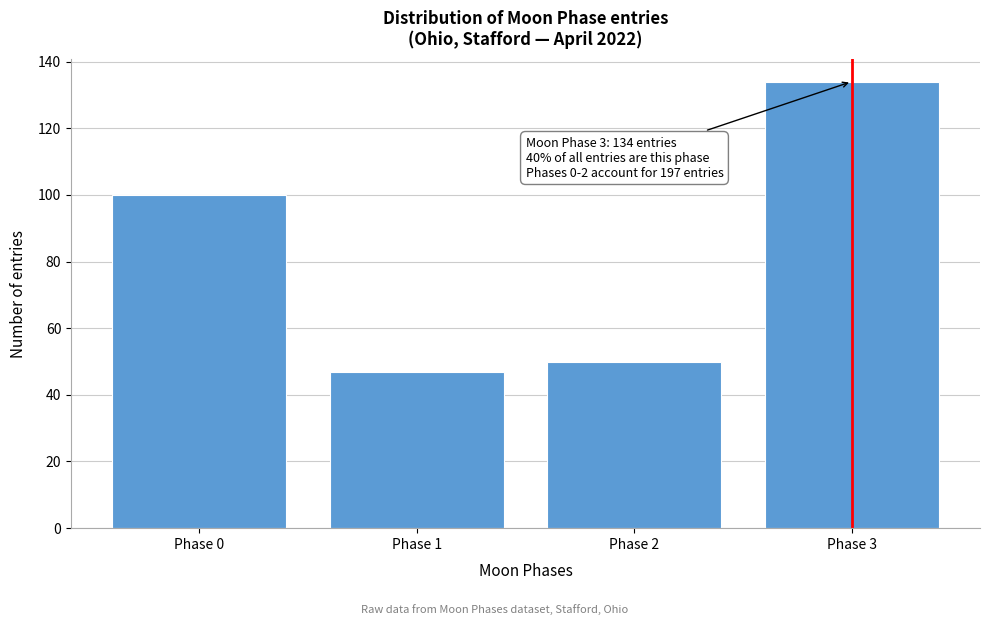

Reading left to right, transcribe all the data shown in this chart.

100	47	50	134